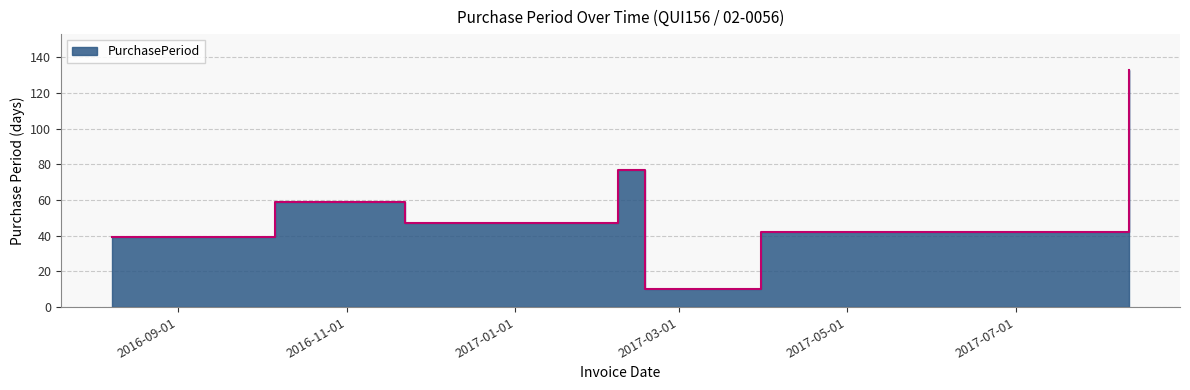

List the labels in order of value, largest first.

2017-08-11, 2017-02-07, 2016-10-06, 2016-11-22, 2017-03-31, 2016-08-08, 2017-02-17